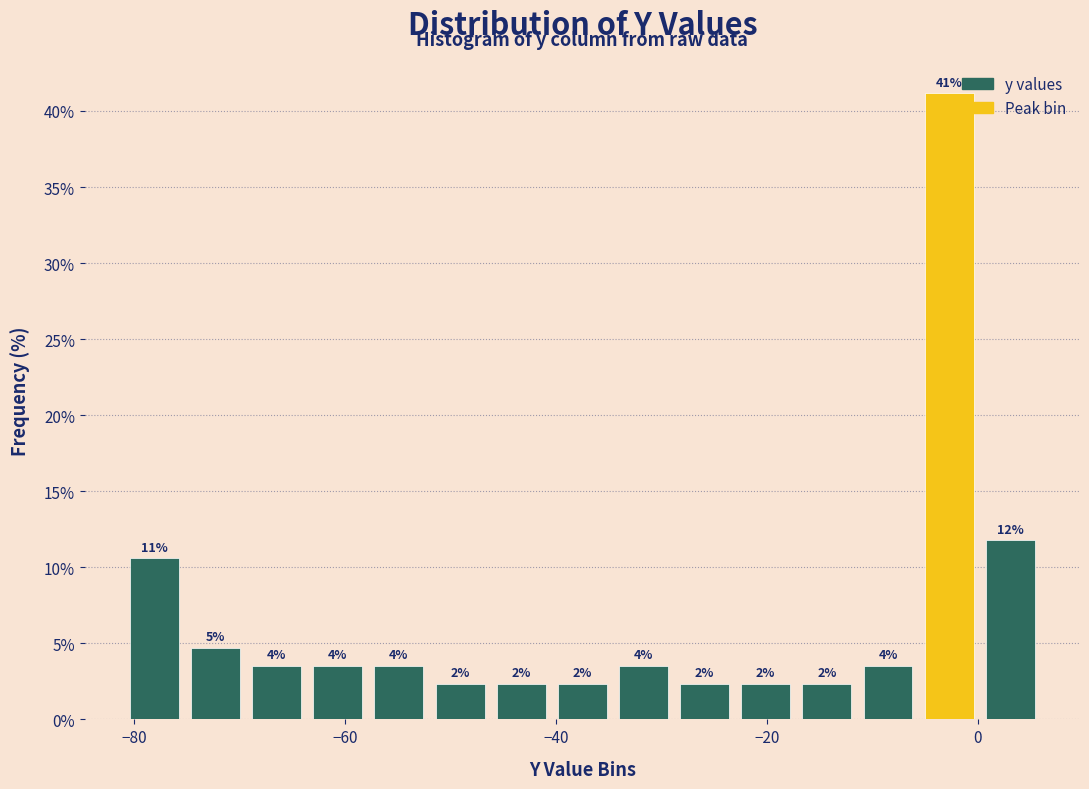

Read against the x-axis, roughly where is the centre of the tallest bar?

-2